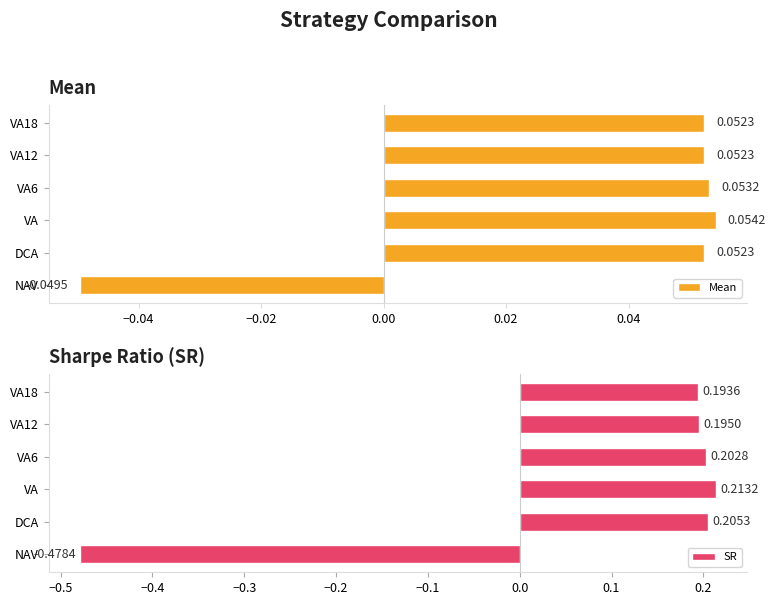

At which label is Mean closest to 0?

NAV